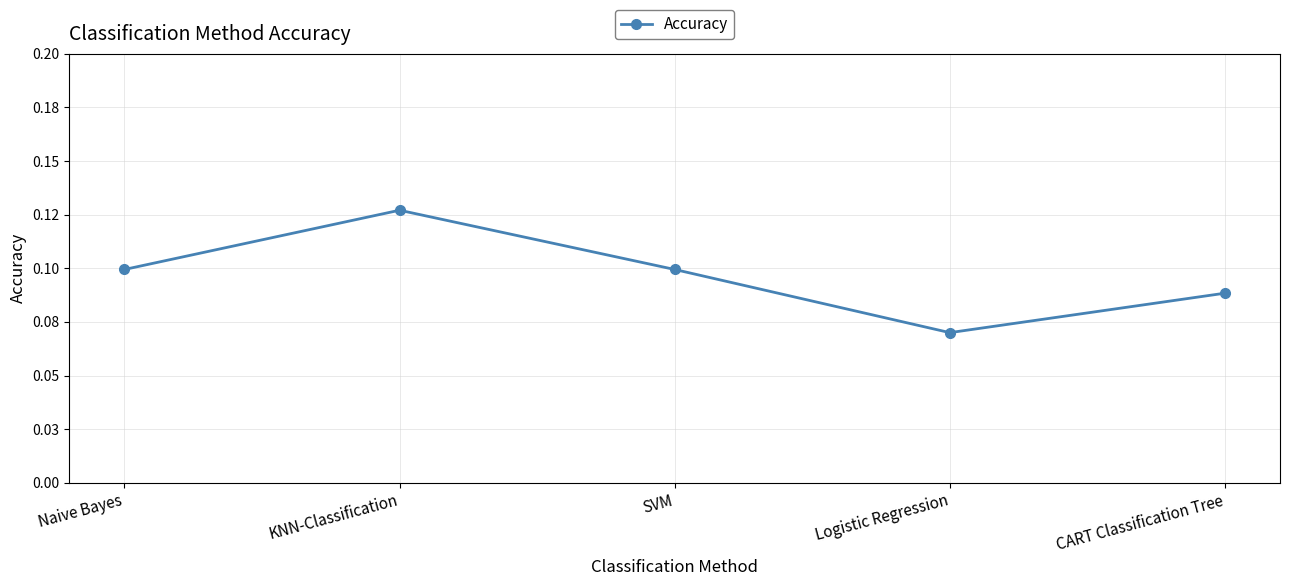

What is the value of the 4th point from the left?

0.1